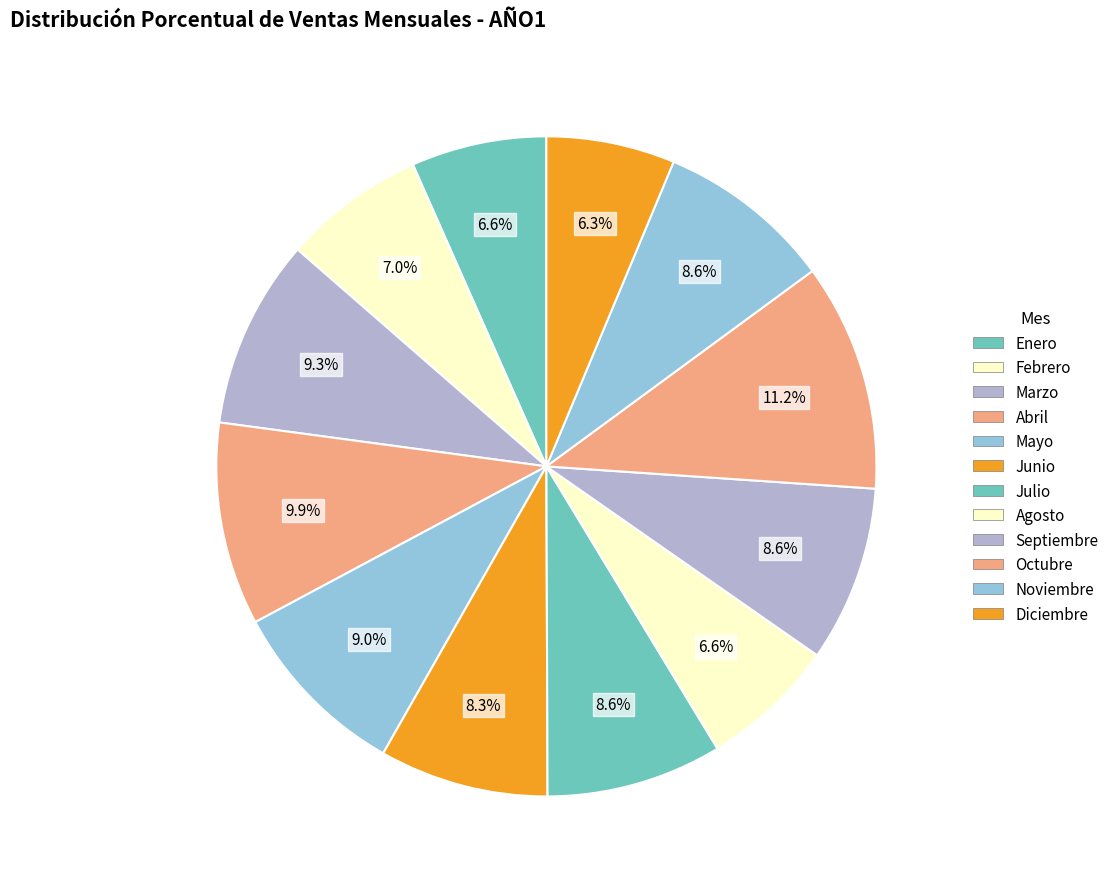

To the nearest percent, what is the difference between the largest and smallest slice percentages?

5%